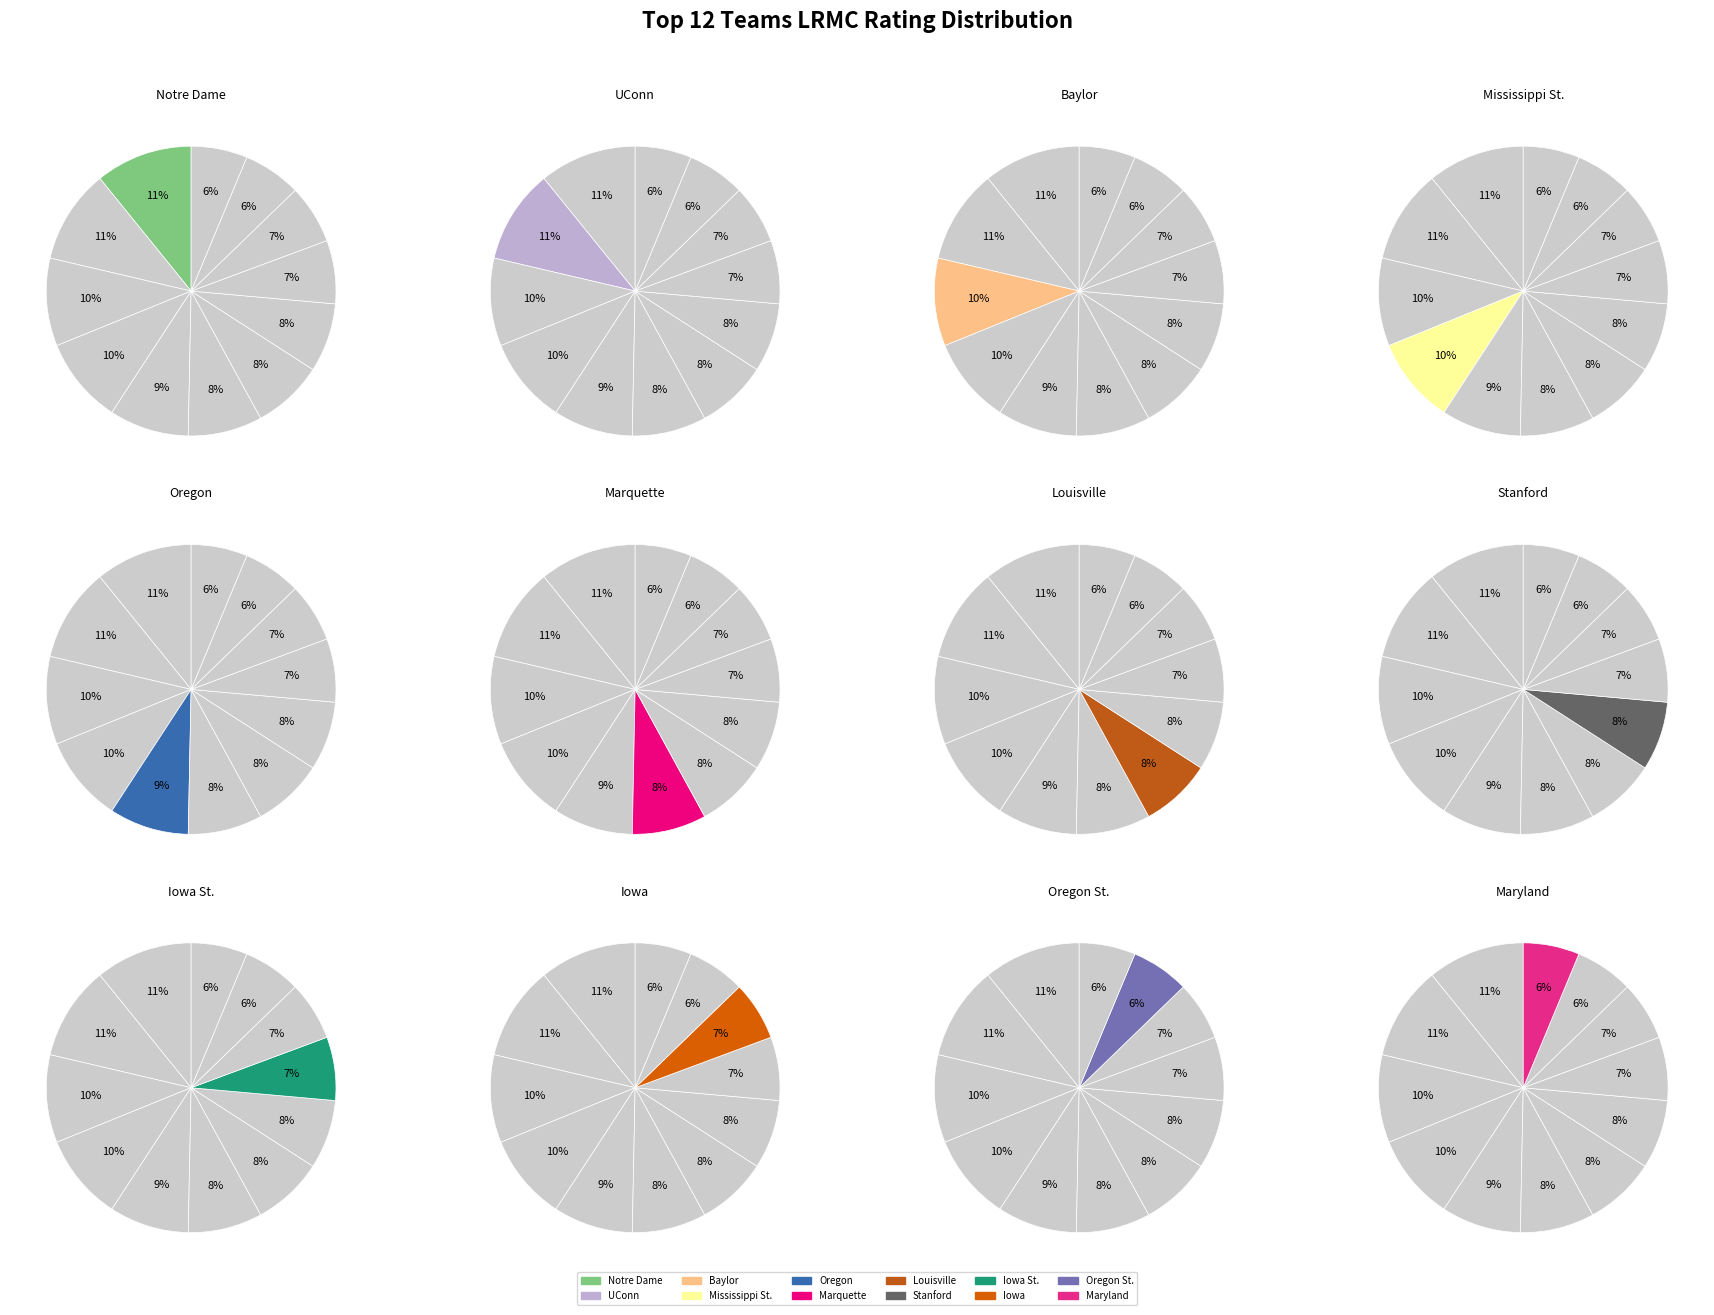

To the nearest percent, what is the difference between the largest and smallest slice percentages?

5%